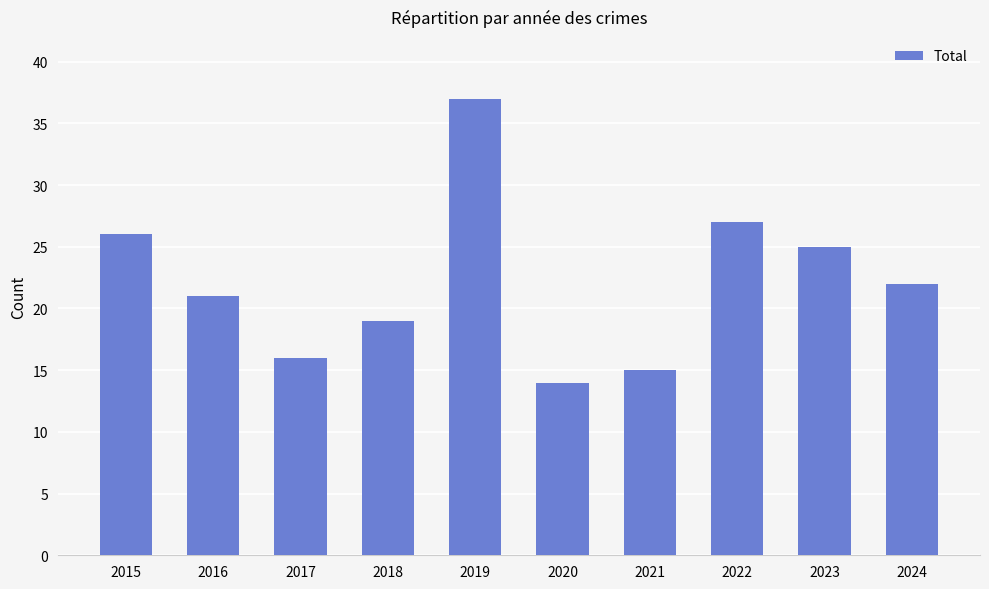

What is the average value?

22